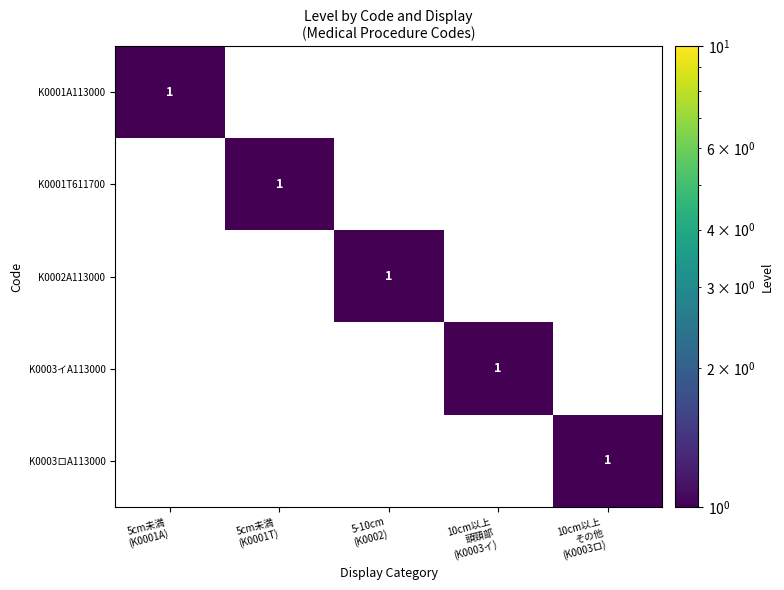

At how many categories does at least one series exceed 0?

5